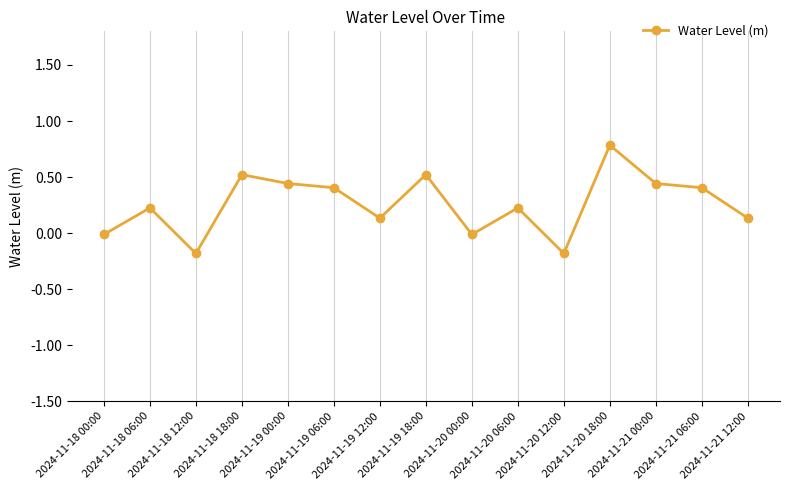

What is the difference between the maximum and minimum values?

1.0